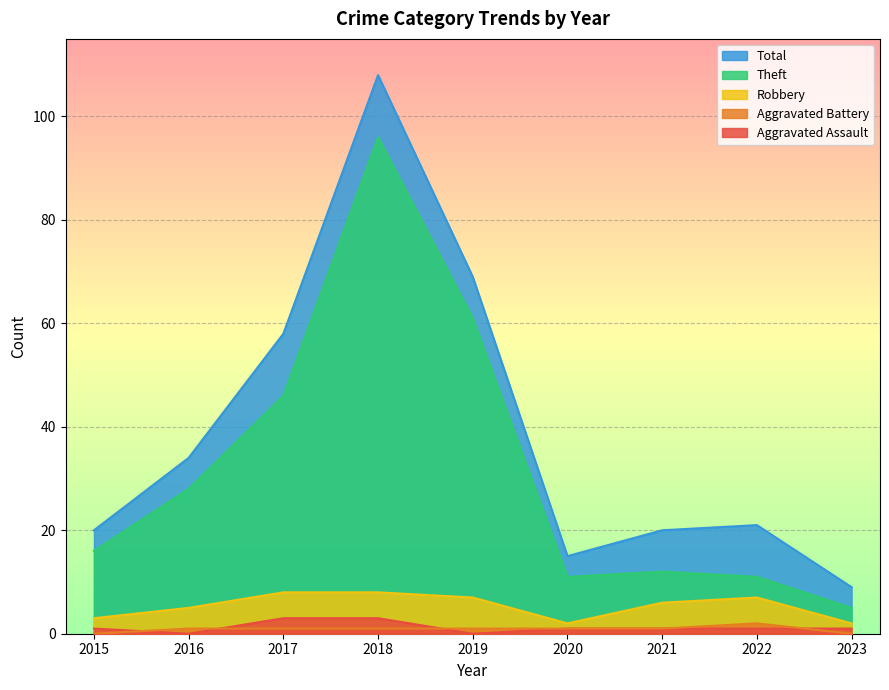

Count the number of data series in this chart.

5